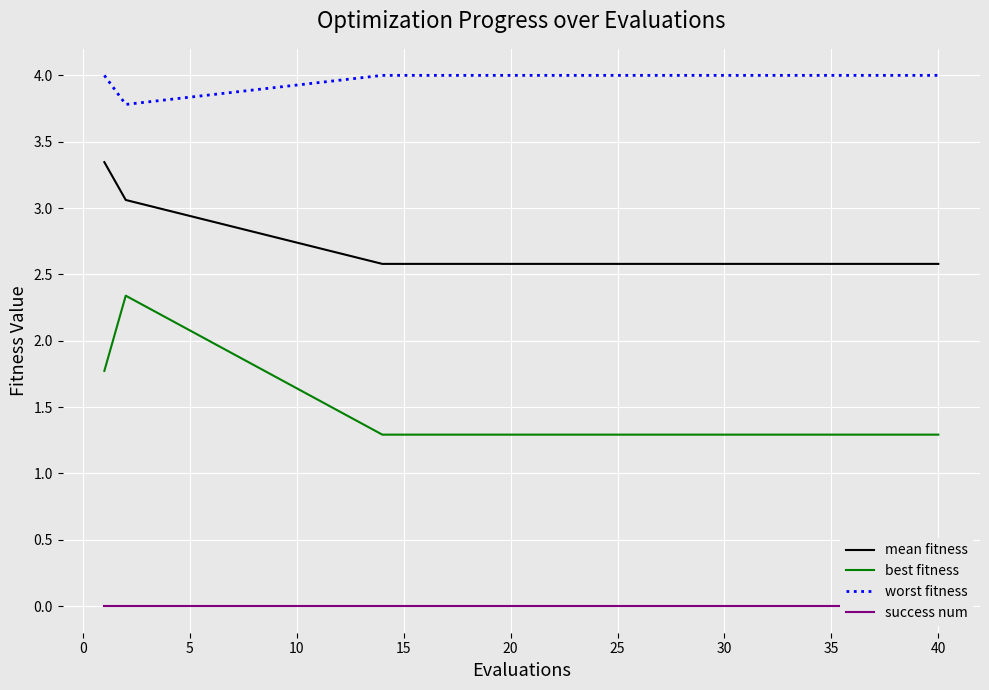

What is the difference between the highest and lowest values at 40?

4.0